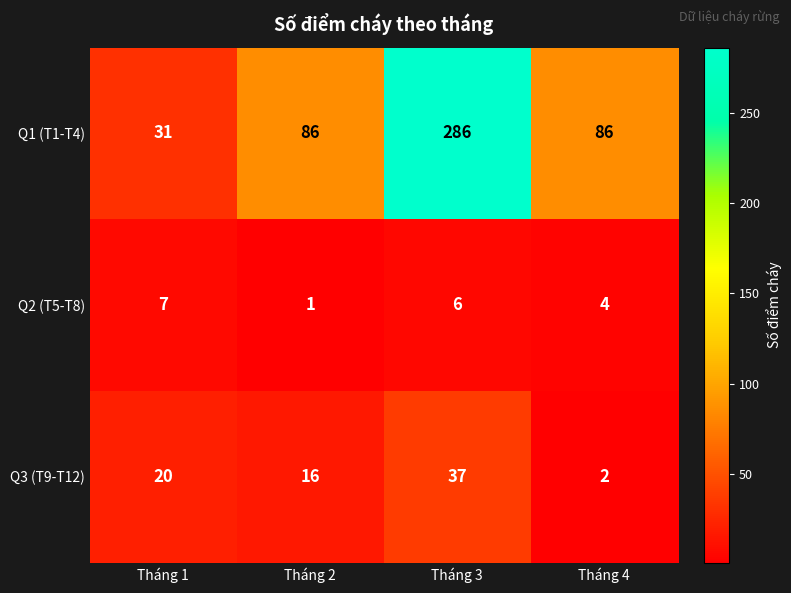

Reading right to left, extract all data points from this chart.

Q1 (T1-T4): 86	286	86	31
Q2 (T5-T8): 4	6	1	7
Q3 (T9-T12): 2	37	16	20